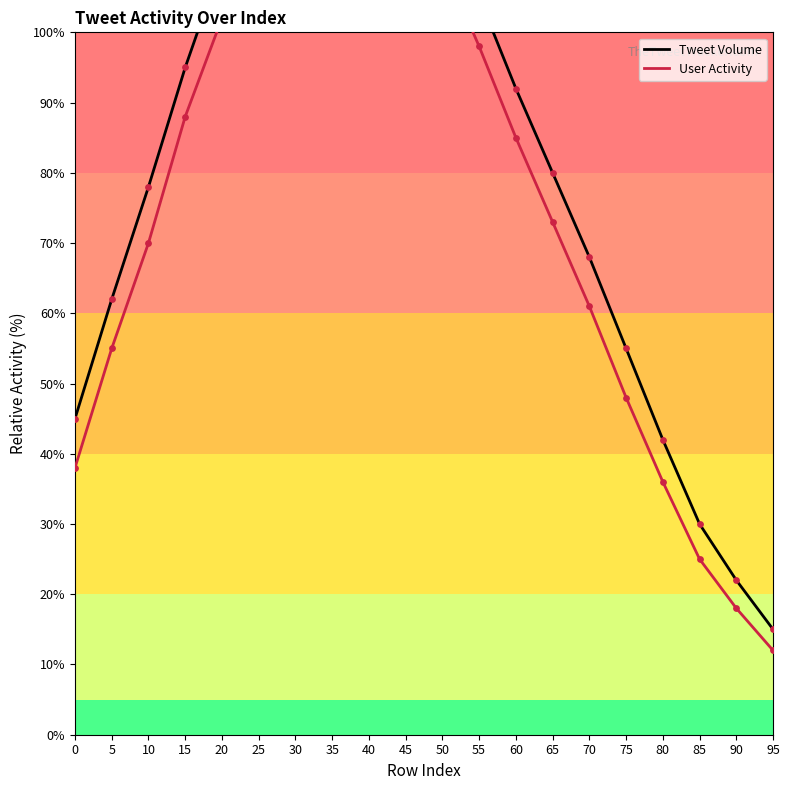

Which series contains the lowest Y value?

User Activity